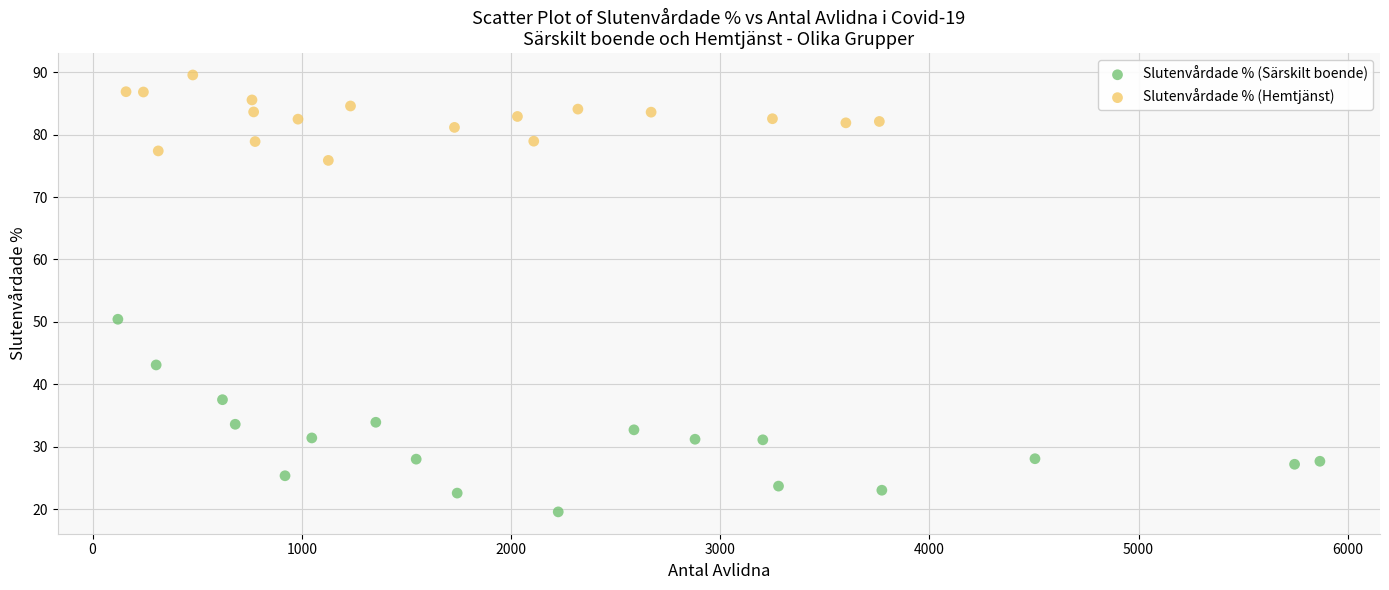

What are all the series names shown in the legend?

Slutenvårdade % (Särskilt boende), Slutenvårdade % (Hemtjänst)